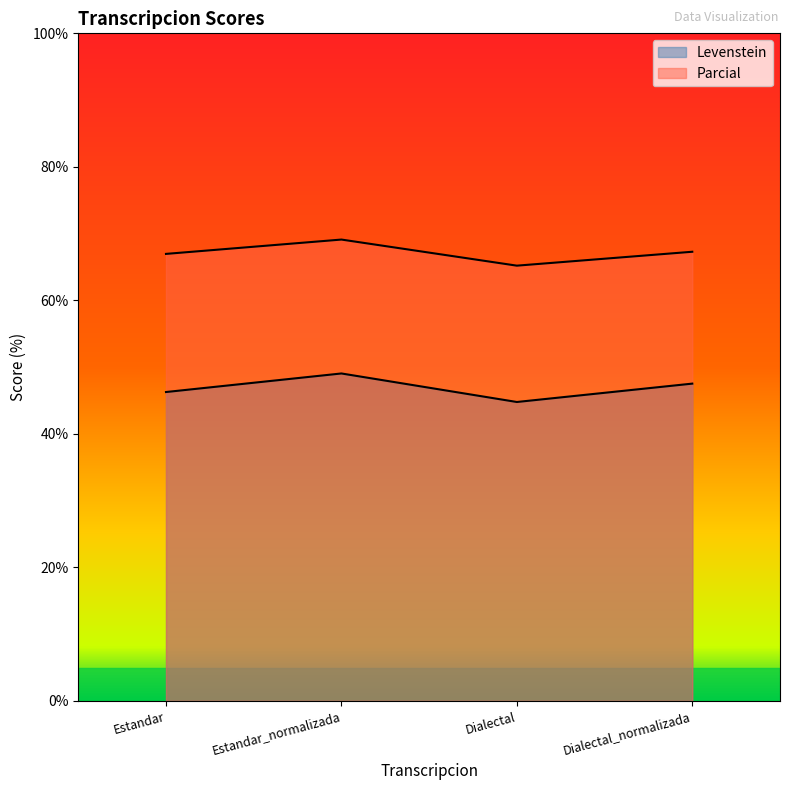

What is the lowest value of the Parcial series?

65.2